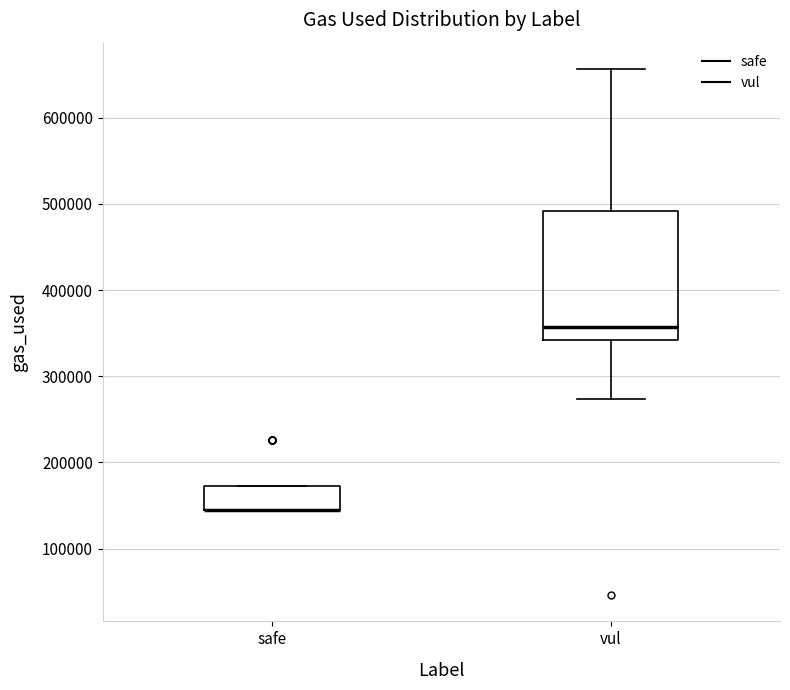

Reading left to right, read every box against the y-axis: the position of its median line, the range the box covers, and the ends of its whiskers. The values are not printed on the chart, so give them approximately, as read against the axis.

safe: median 140000 (drawn on the box's lower edge), box 140000 to 170000, whiskers 140000 to 170000
vul: median 360000, box 340000 to 490000, whiskers 270000 to 660000